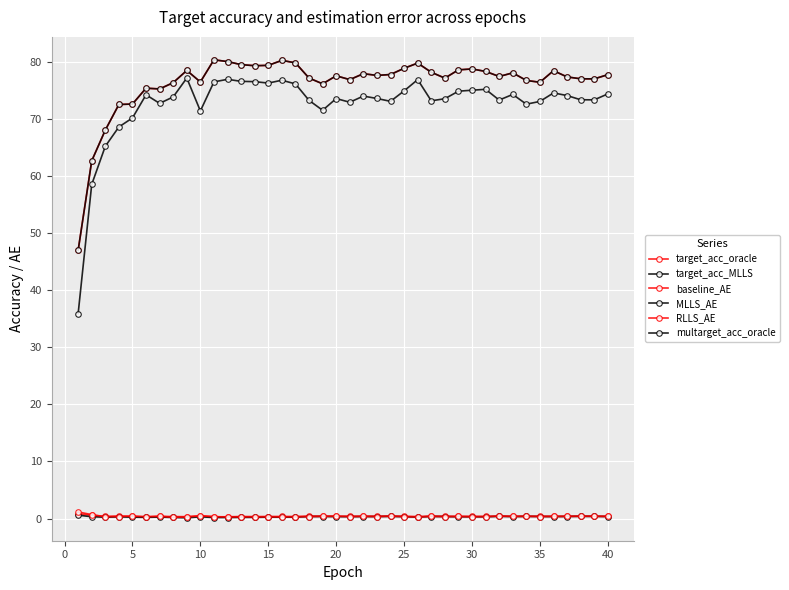

Is this an area chart (filled region under the line)?

No